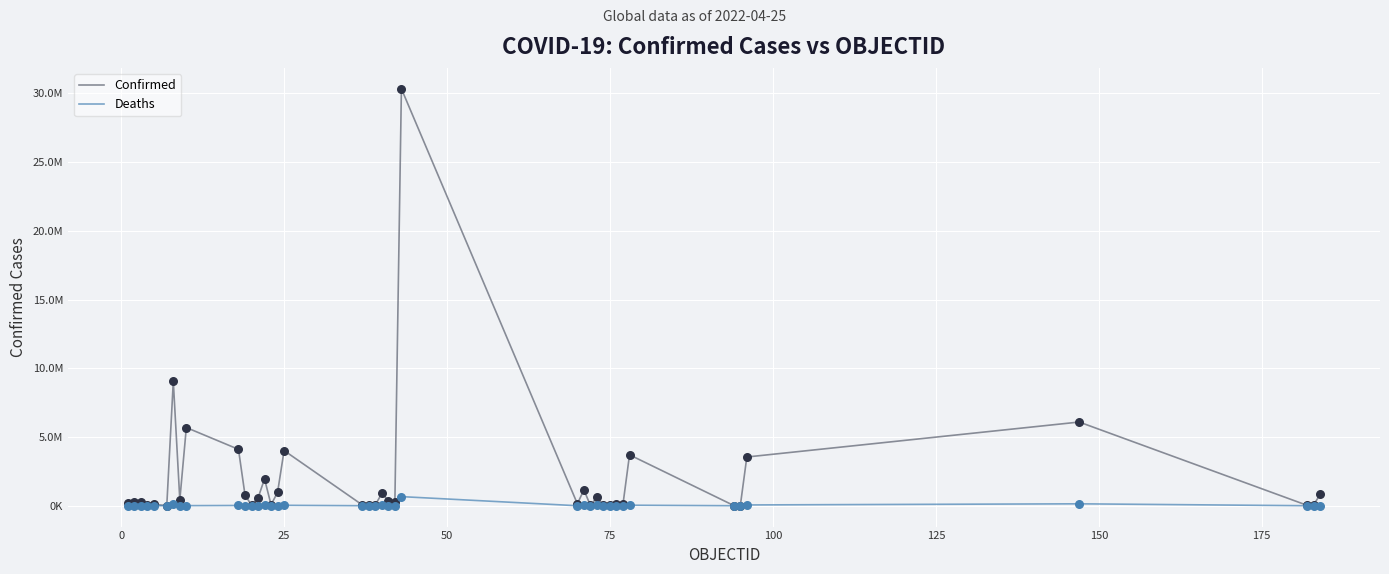

What are all the series names shown in the legend?

Confirmed, Deaths